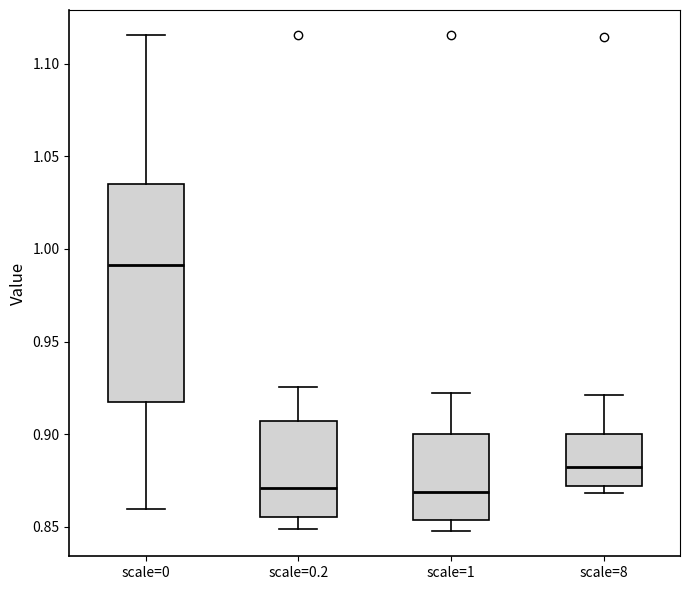

Reading left to right, transcribe this box plot: for each box, give where its median line is, the range the box spans, and where its two whiskers end, as read against the y-axis. The values are not printed on the chart, so give them approximately, as read against the axis.

scale=0: median 0.990, box 0.915 to 1.035, whiskers 0.860 to 1.115
scale=0.2: median 0.870, box 0.855 to 0.905, whiskers 0.850 to 0.925
scale=1: median 0.870, box 0.855 to 0.900, whiskers 0.850 to 0.920
scale=8: median 0.880, box 0.870 to 0.900, whiskers 0.870 (just below the box's lower edge) to 0.920